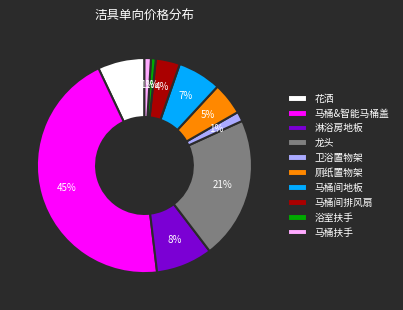

To the nearest percent, what portion does 马桶扶手 represent?

1%